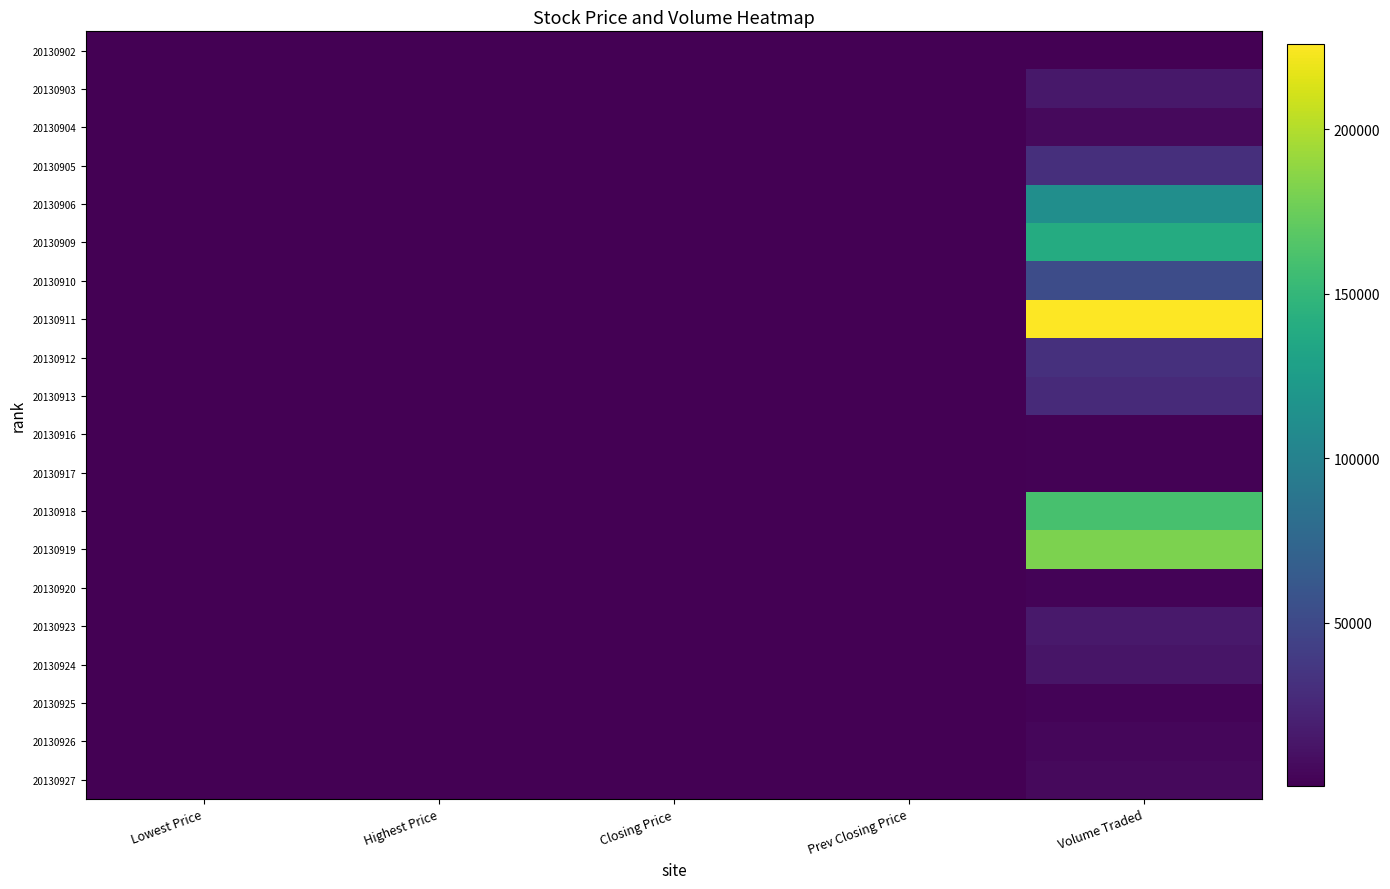

What is the spread (max minus min) of values at Prev Closing Price?

15